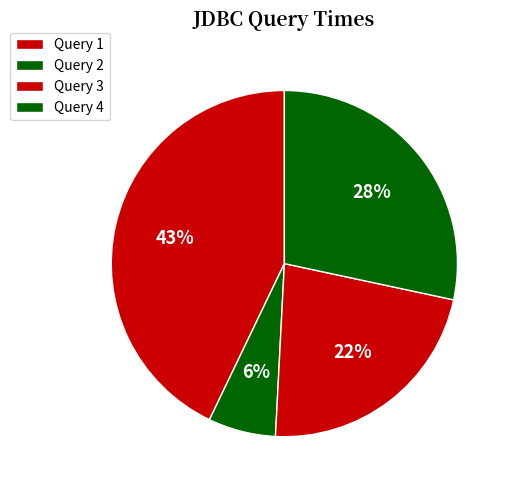

The Query 2 slice represents 16% of the pie. True or false?

False